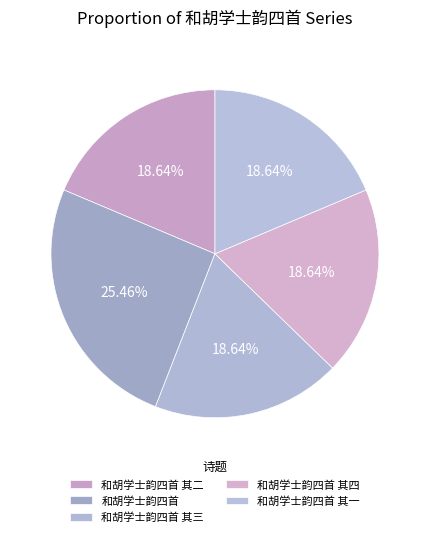

True or false: 和胡学士韵四首 accounts for 25% of the total.

True